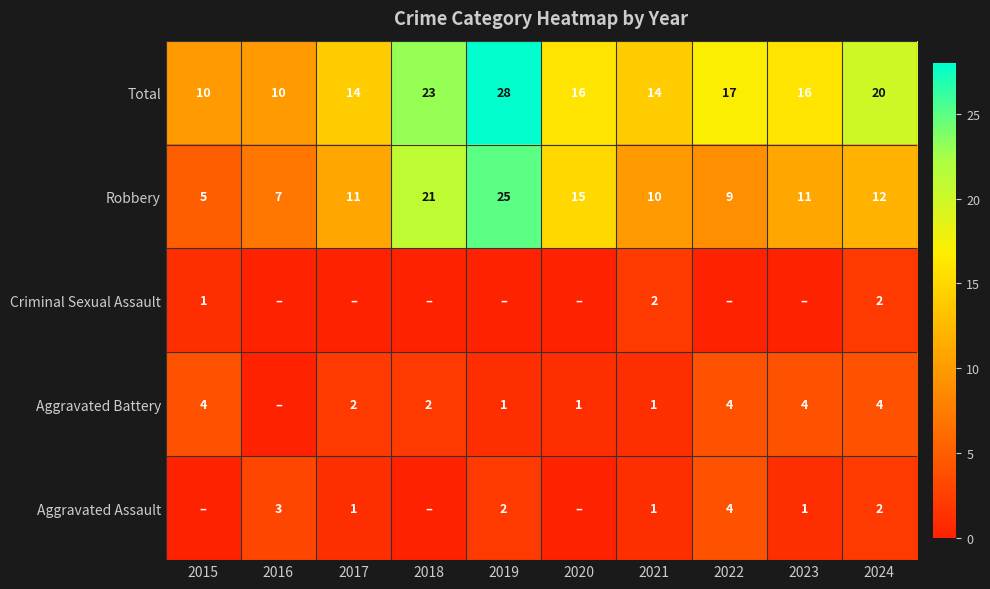

At which label does Robbery reach its minimum?

2015